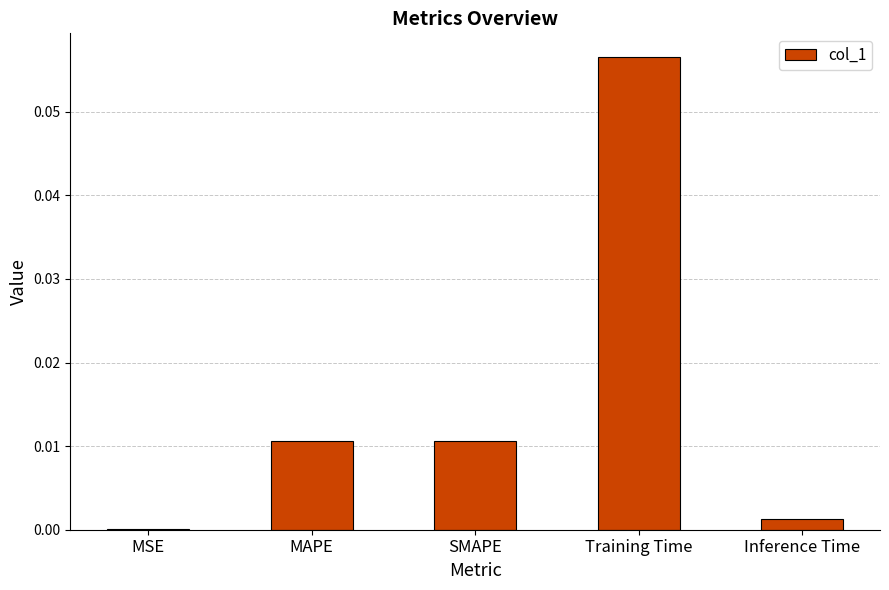

Which has a higher value, MSE or Inference Time?

Inference Time